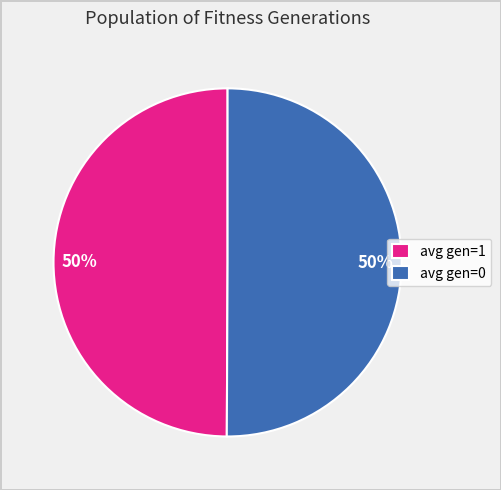

Approximately how many times larger is the value at avg gen=1 compared to avg gen=0?

1.0